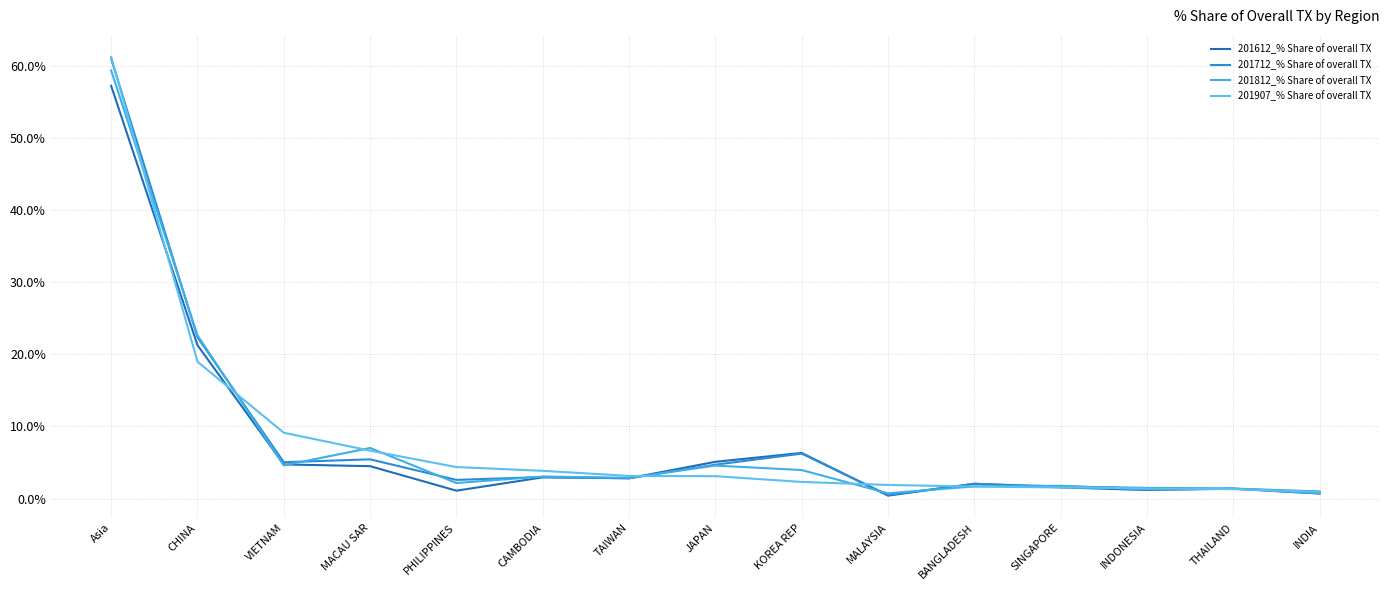

True or false: 201612_% Share of overall TX has a value of 1.1 at BANGLADESH.

False